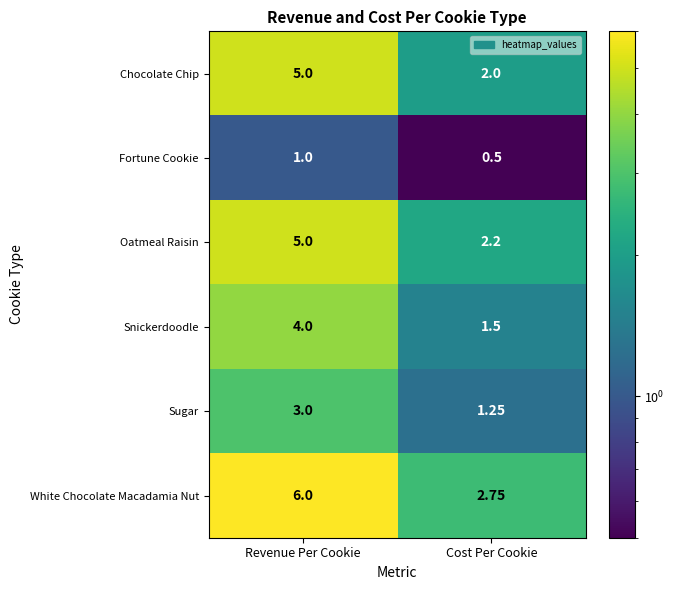

Rank the series at Cost Per Cookie from lowest to highest value.

Fortune Cookie, Sugar, Snickerdoodle, Chocolate Chip, Oatmeal Raisin, White Chocolate Macadamia Nut